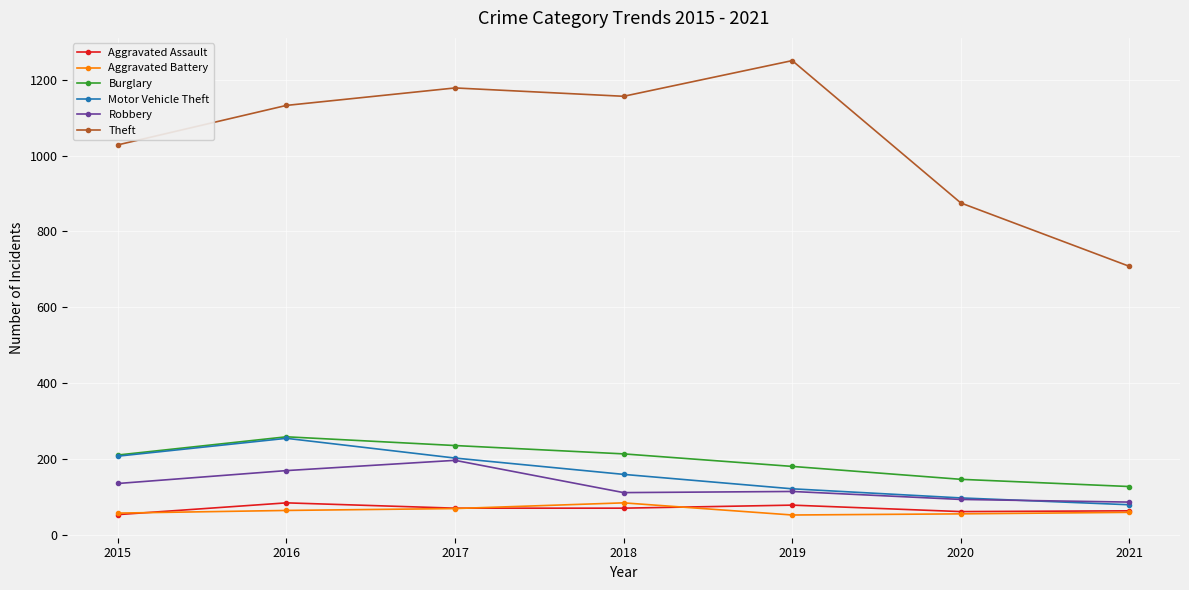

What is the maximum value for Burglary?

259